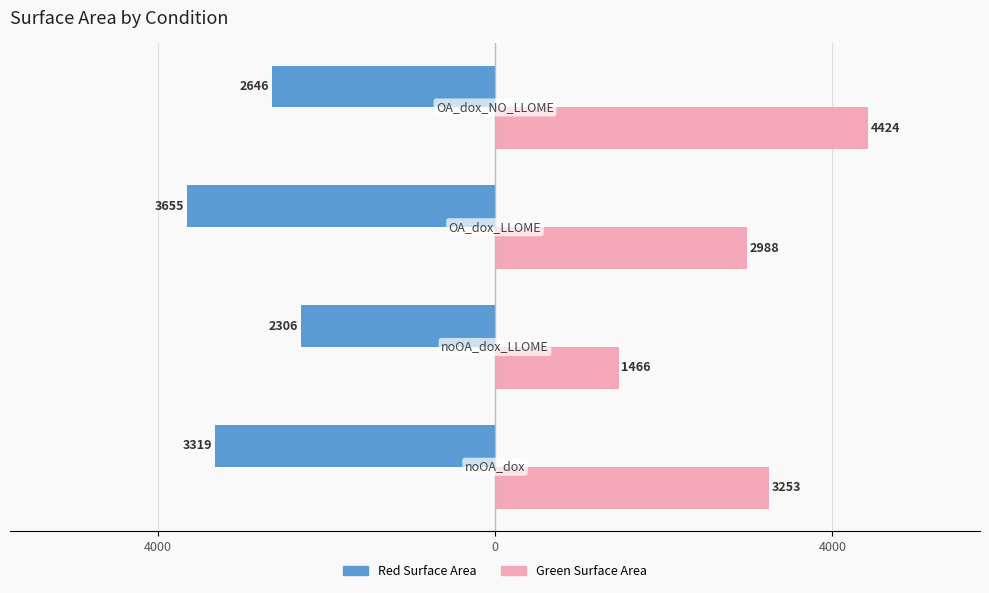

What are all the series names shown in the legend?

Red Surface Area, Green Surface Area